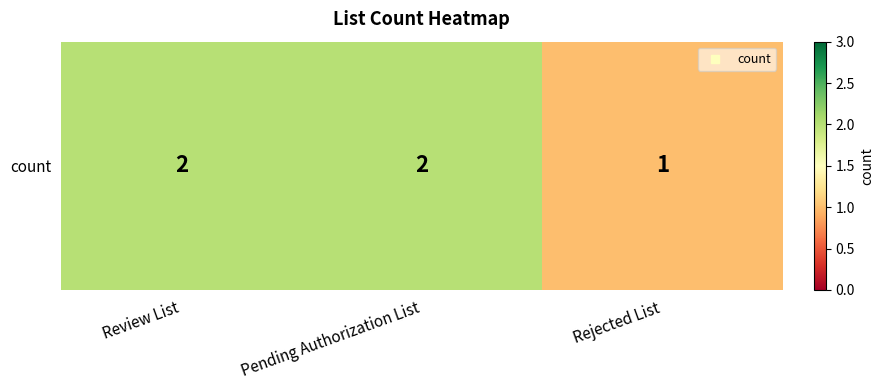

How many values are between 1 and 2?

3